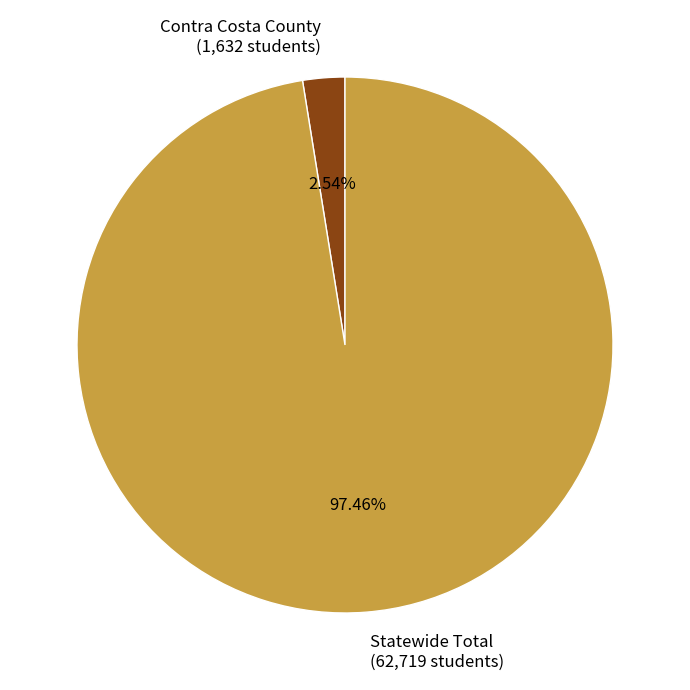

Rank the categories by value from highest to lowest.

Statewide Total, Contra Costa County